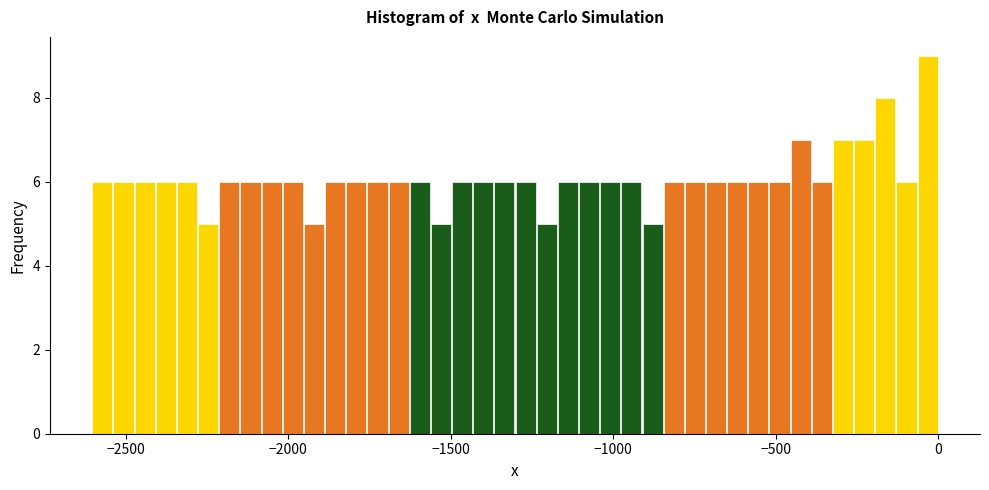

Read against the x-axis, roughly where is the centre of the tallest bar?

-50